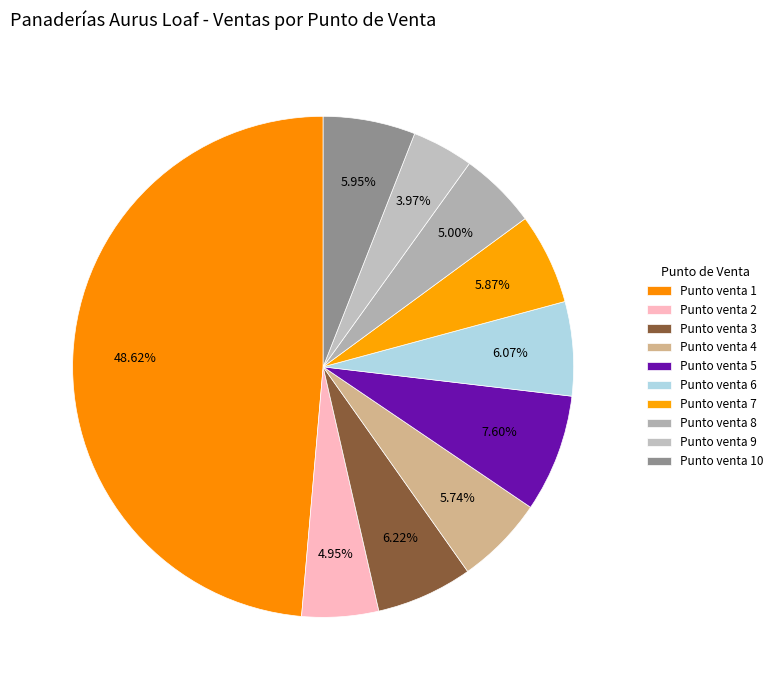

How many slices are in this pie chart?

10